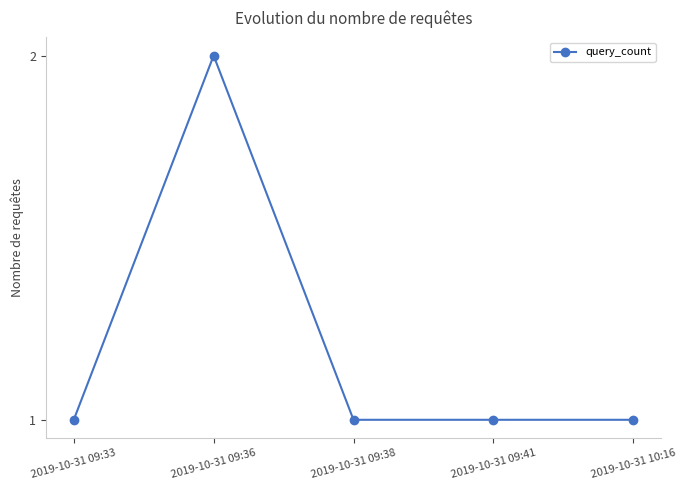

At which category does the chart reach its peak across all series?

2019-10-31 09:36